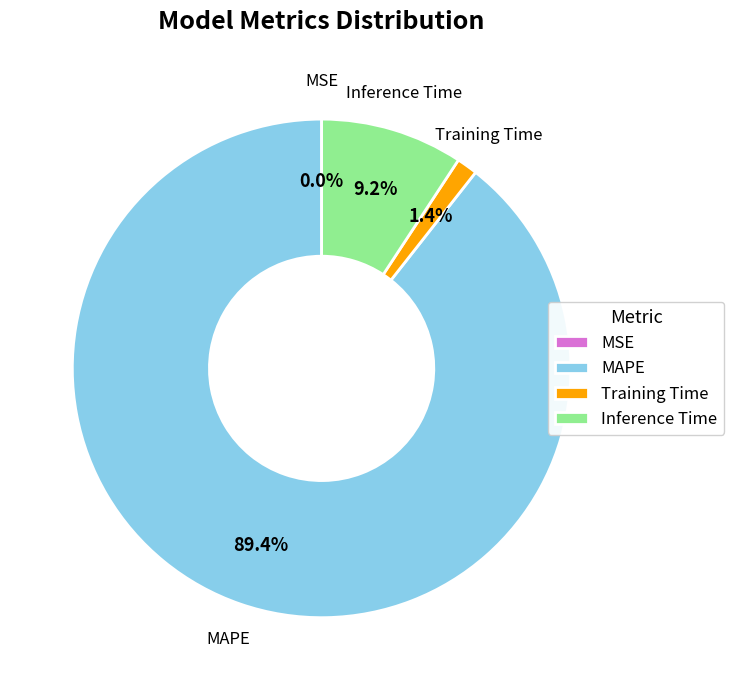

Does Inference Time represent more than half of the total?

No